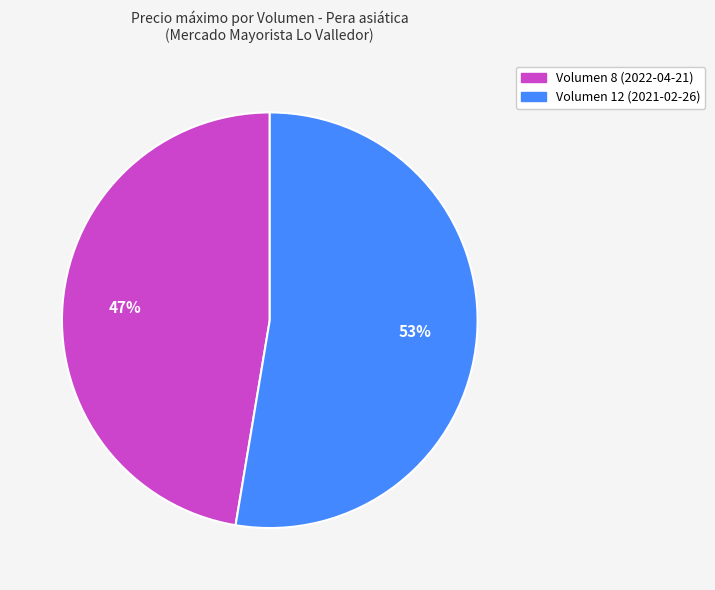

To the nearest percent, what is the combined percentage of Volumen 12 (2021-02-26) and Volumen 8 (2022-04-21)?

100%